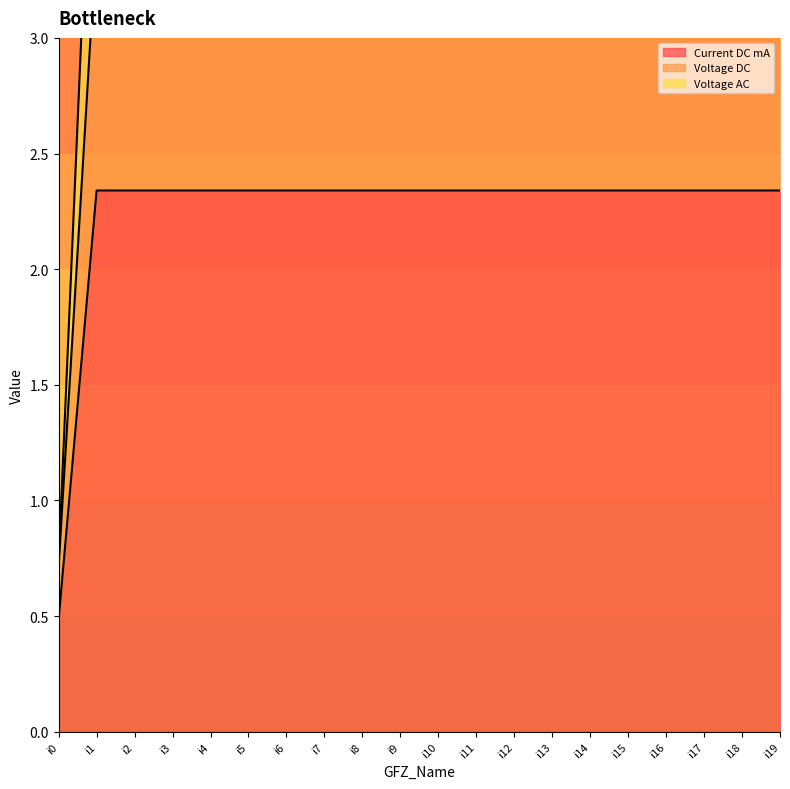

Reading left to right, what are all the values shown in this chart?

Current DC mA: i0=0.5	i1=2.3	i2=2.3	i3=2.3	i4=2.3	i5=2.3	i6=2.3	i7=2.3	i8=2.3	i9=2.3	i10=2.3	i11=2.3	i12=2.3	i13=2.3	i14=2.3	i15=2.3	i16=2.3	i17=2.3	i18=2.3	i19=2.3
Voltage DC: i0=0.7	i1=3.4	i2=3.4	i3=3.4	i4=3.4	i5=3.4	i6=3.4	i7=3.4	i8=3.4	i9=3.4	i10=3.4	i11=3.4	i12=3.4	i13=3.4	i14=3.4	i15=3.4	i16=3.4	i17=3.4	i18=3.4	i19=3.4
Voltage AC: i0=0.7	i1=4.5	i2=4.5	i3=4.5	i4=4.5	i5=4.5	i6=4.5	i7=4.5	i8=4.5	i9=4.5	i10=4.5	i11=4.5	i12=4.5	i13=4.5	i14=4.5	i15=4.5	i16=4.5	i17=4.5	i18=4.5	i19=4.5